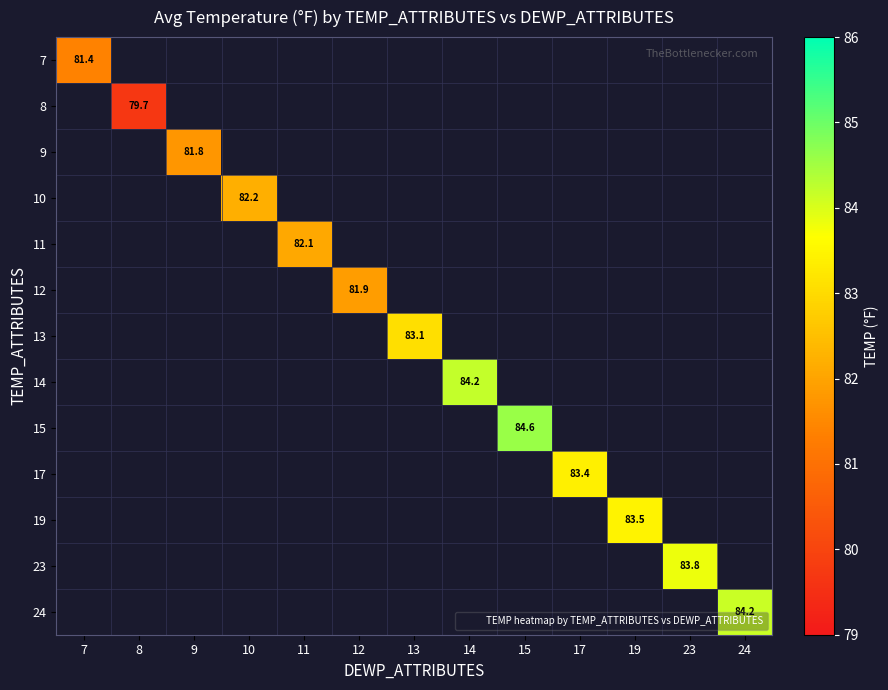

At which category does the chart reach its peak across all series?

15